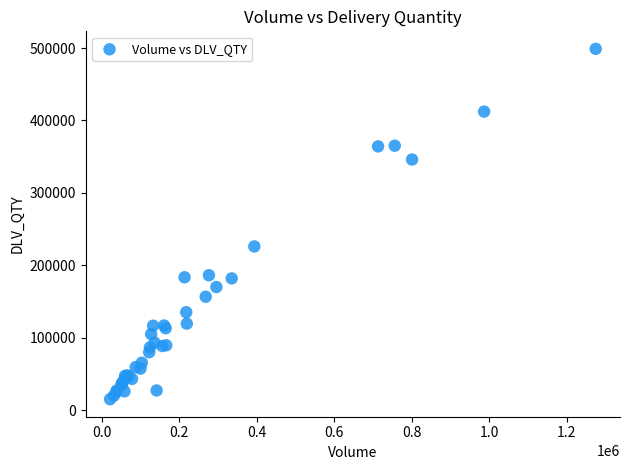

What Y value in the scatter plot is closest to 256989?

226045